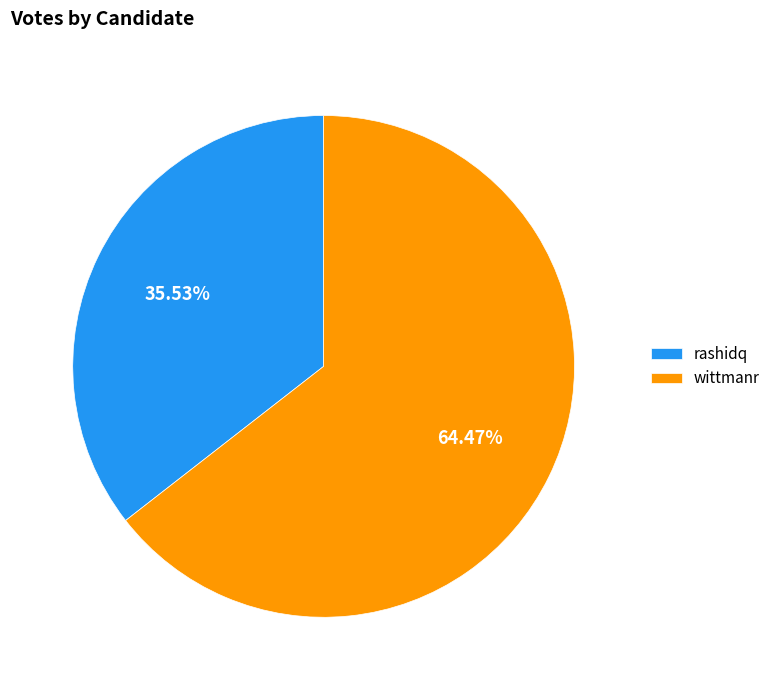

Approximately how many times larger is the value at wittmanr compared to rashidq?

1.8